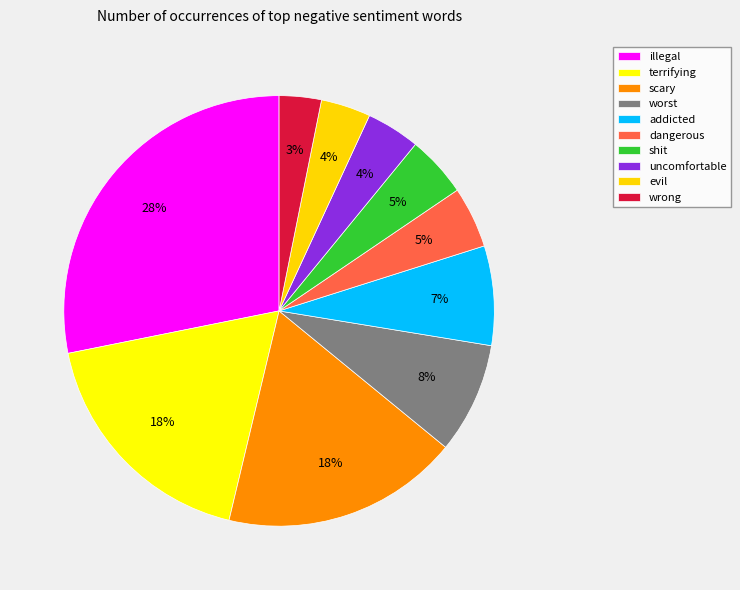

To the nearest percent, what portion does wrong represent?

3%